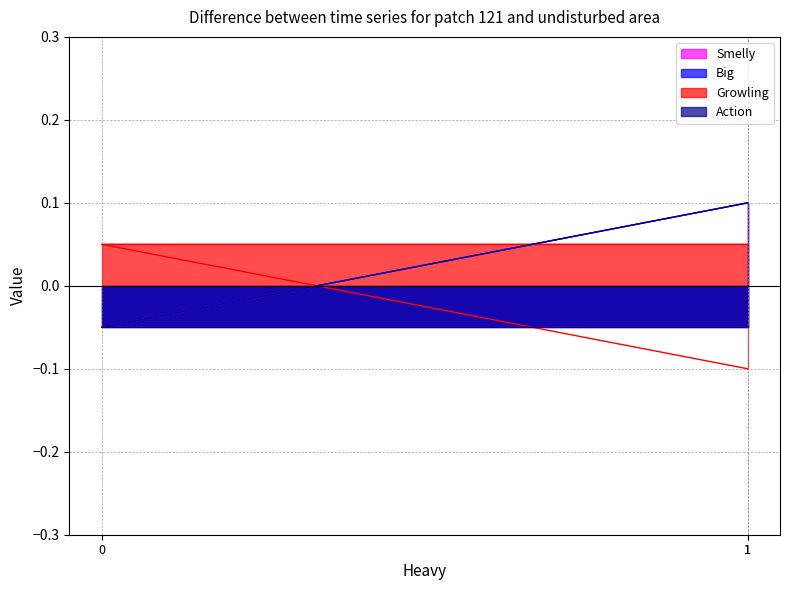

What are all the series names shown in the legend?

Smelly, Big, Growling, Action